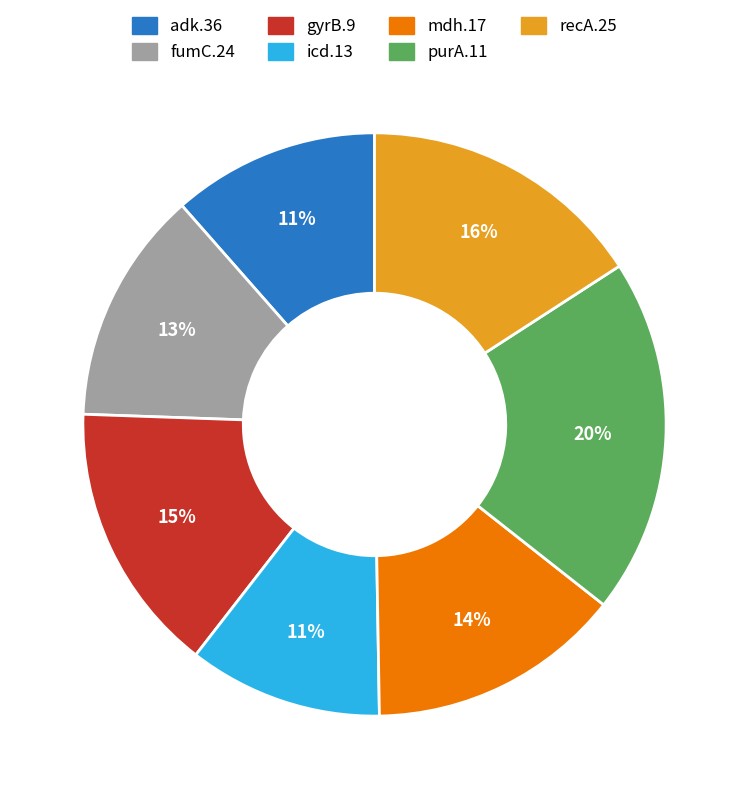

Does fumC.24 represent more than half of the total?

No